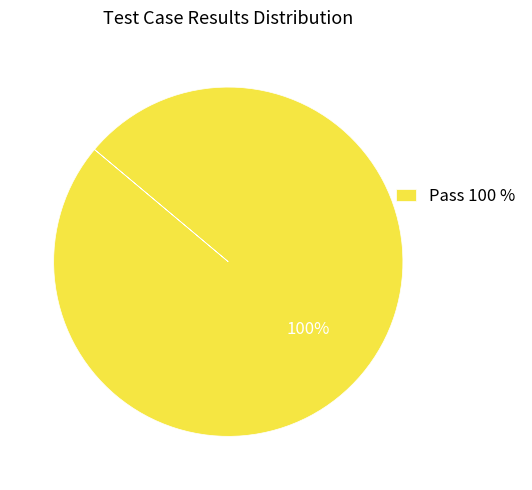

What is the majority slice?

Pass 100 %